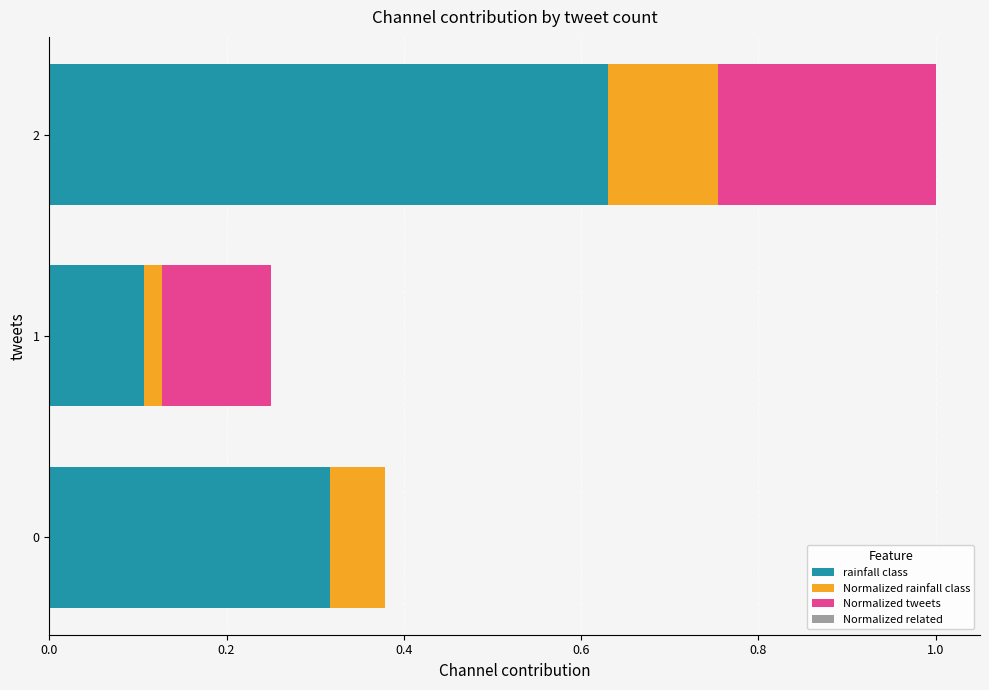

True or false: rainfall class has a value of 0.2 at 2.

False